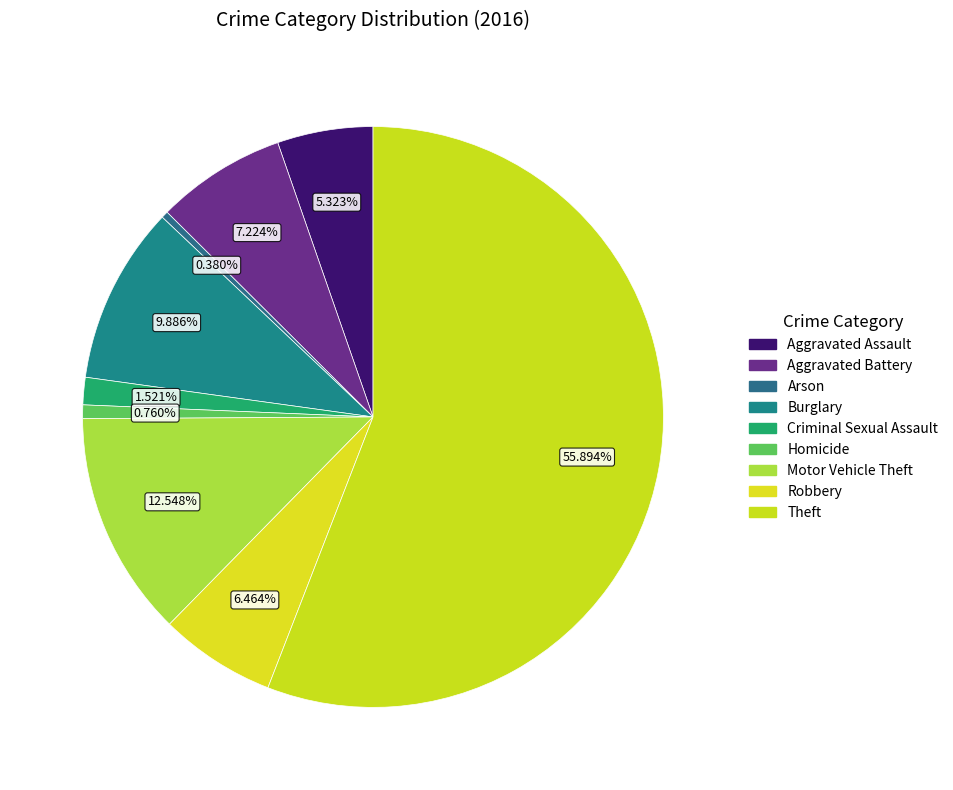

Which slice represents more than half of the pie?

Theft